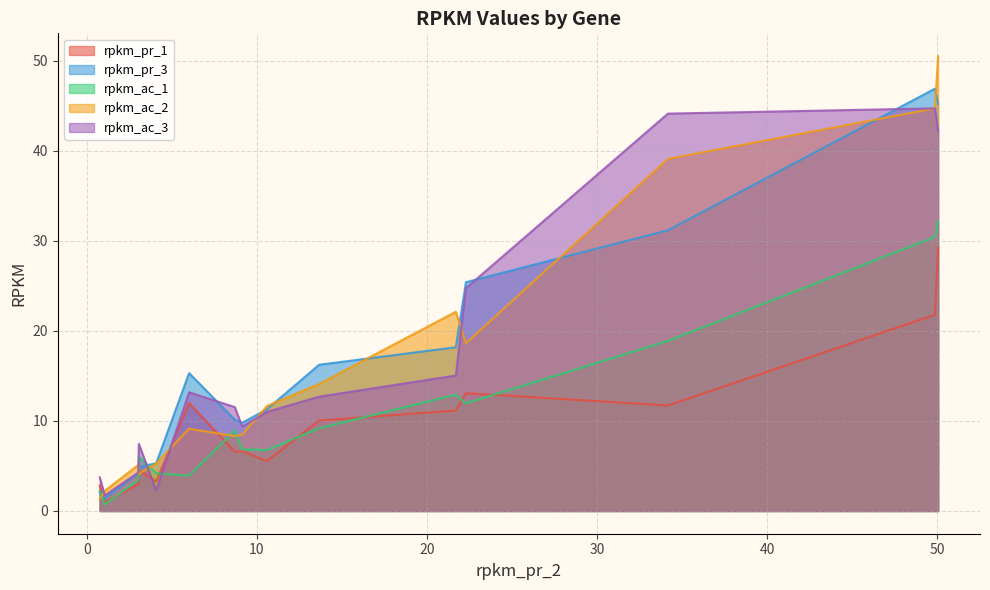

Which series has the largest range (max minus min)?

rpkm_ac_2